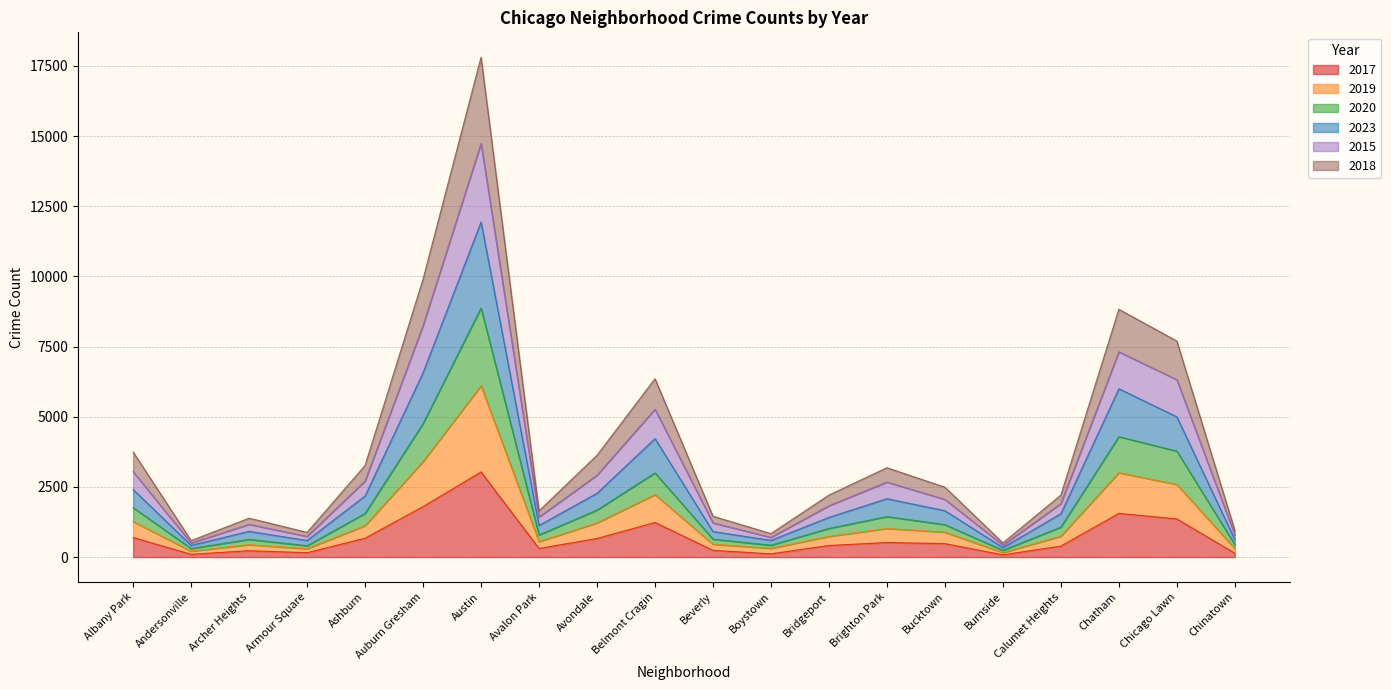

True or false: 2015 and 2023 intersect in this chart.

False